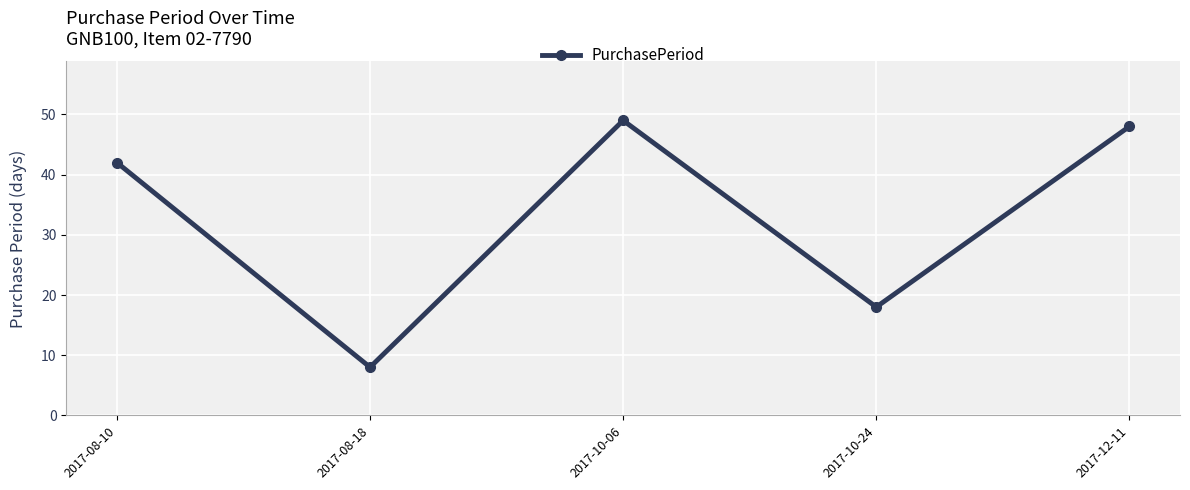

Reading left to right, transcribe all the data shown in this chart.

2017-08-10=42	2017-08-18=8	2017-10-06=49	2017-10-24=18	2017-12-11=48